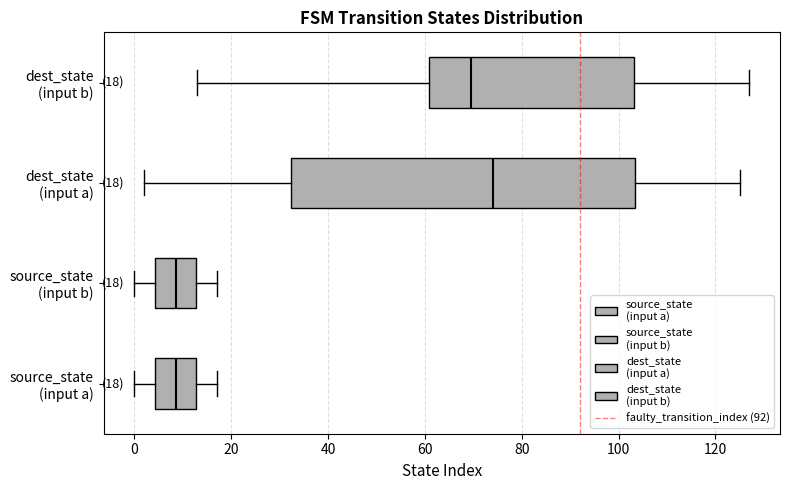

Comparing the boxes themselves (not the whiskers), which one is the widest?

dest_state (input a)